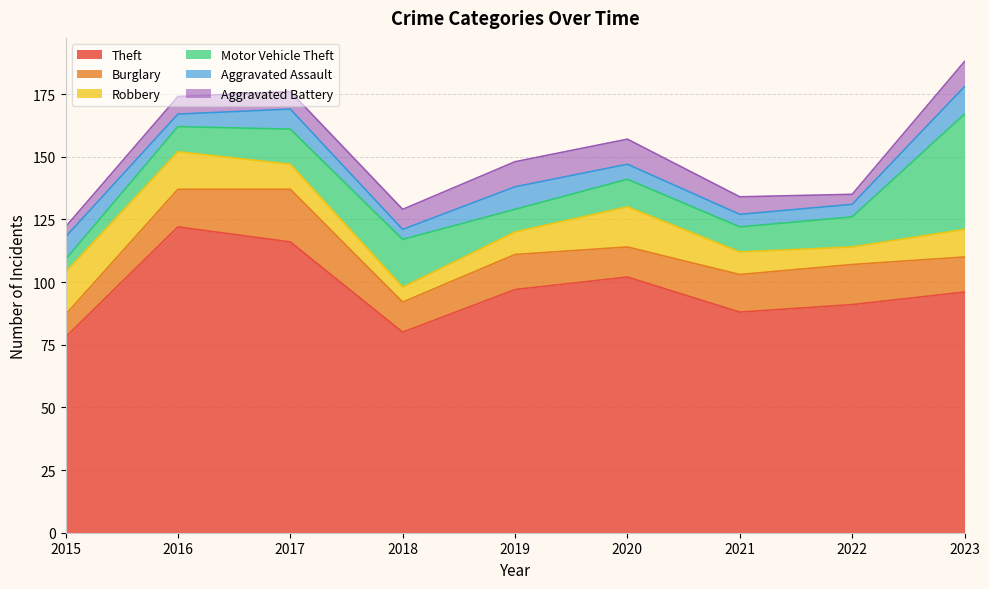

At which category does Robbery reach its first local valley?

2018